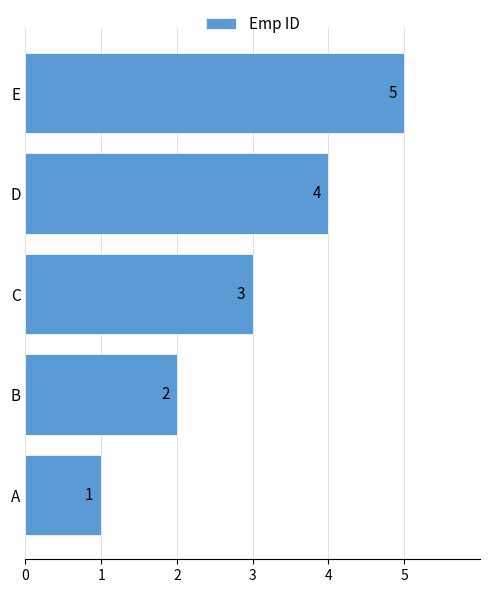

Is it true that the value at A is 1?

True